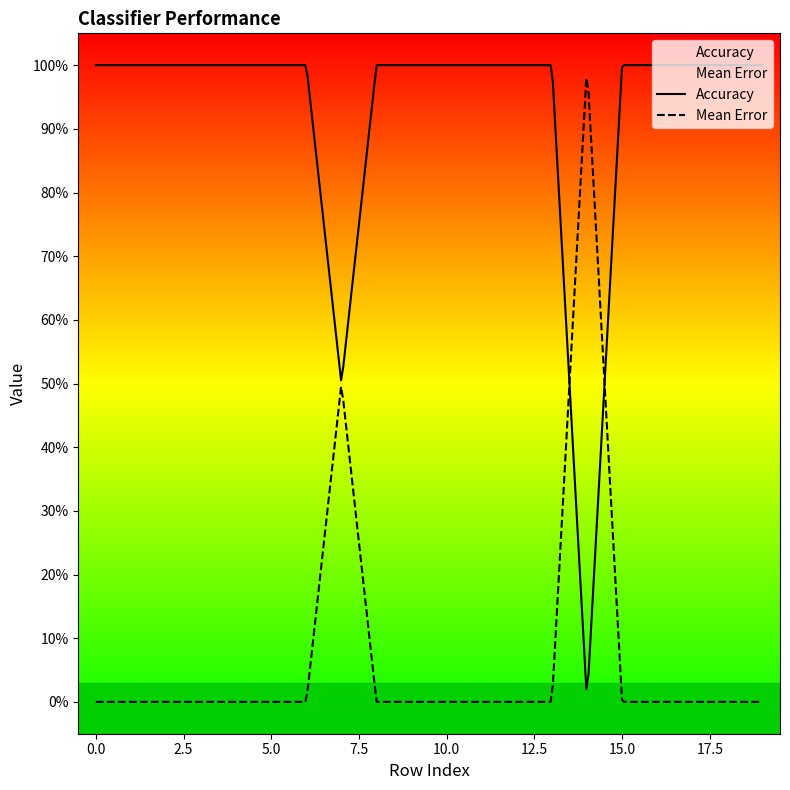

Does the chart display data point markers on the line(s)?

No